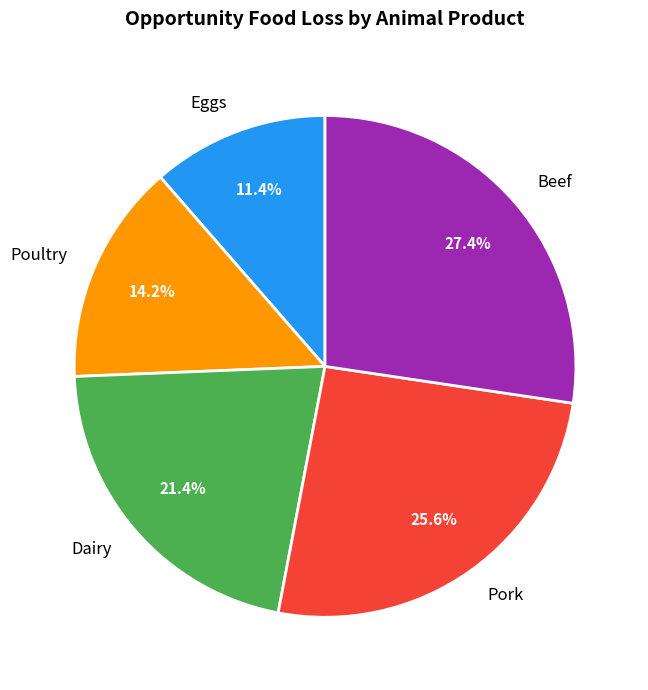

Combined, do Poultry and Beef account for over 50%?

No